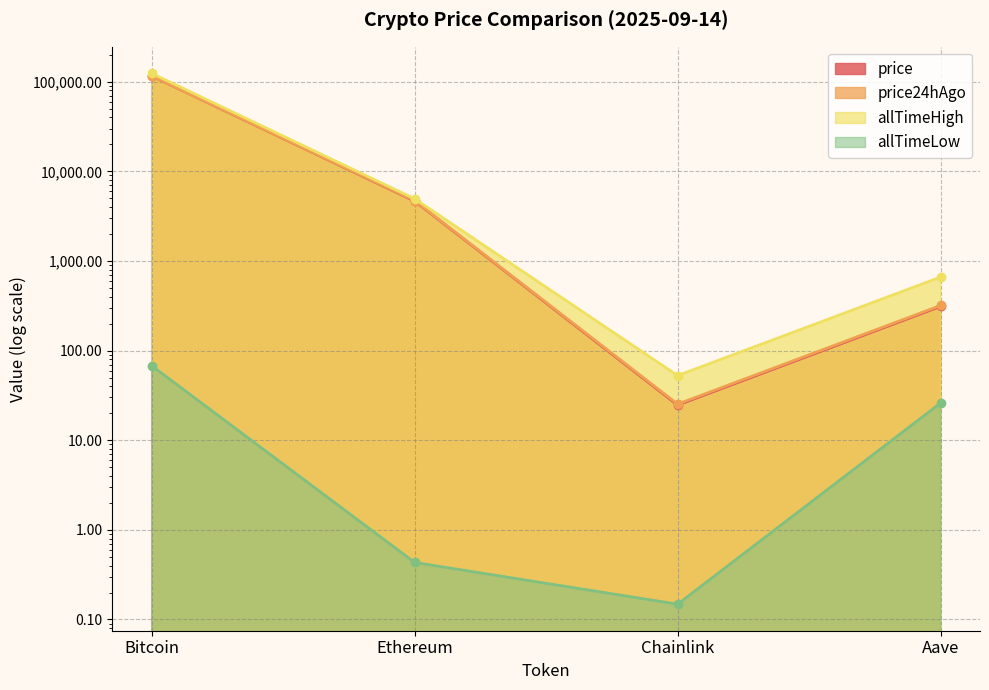

Reading right to left, extract all data points from this chart.

price: Aave=311.1	Chainlink=24.7	Ethereum=4662.2	Bitcoin=116072.0
price24hAgo: Aave=318.8	Chainlink=25.3	Ethereum=4717.7	Bitcoin=116076.0
allTimeHigh: Aave=661.7	Chainlink=52.7	Ethereum=4946.1	Bitcoin=124128.0
allTimeLow: Aave=26.0	Chainlink=0.1	Ethereum=0.4	Bitcoin=67.8